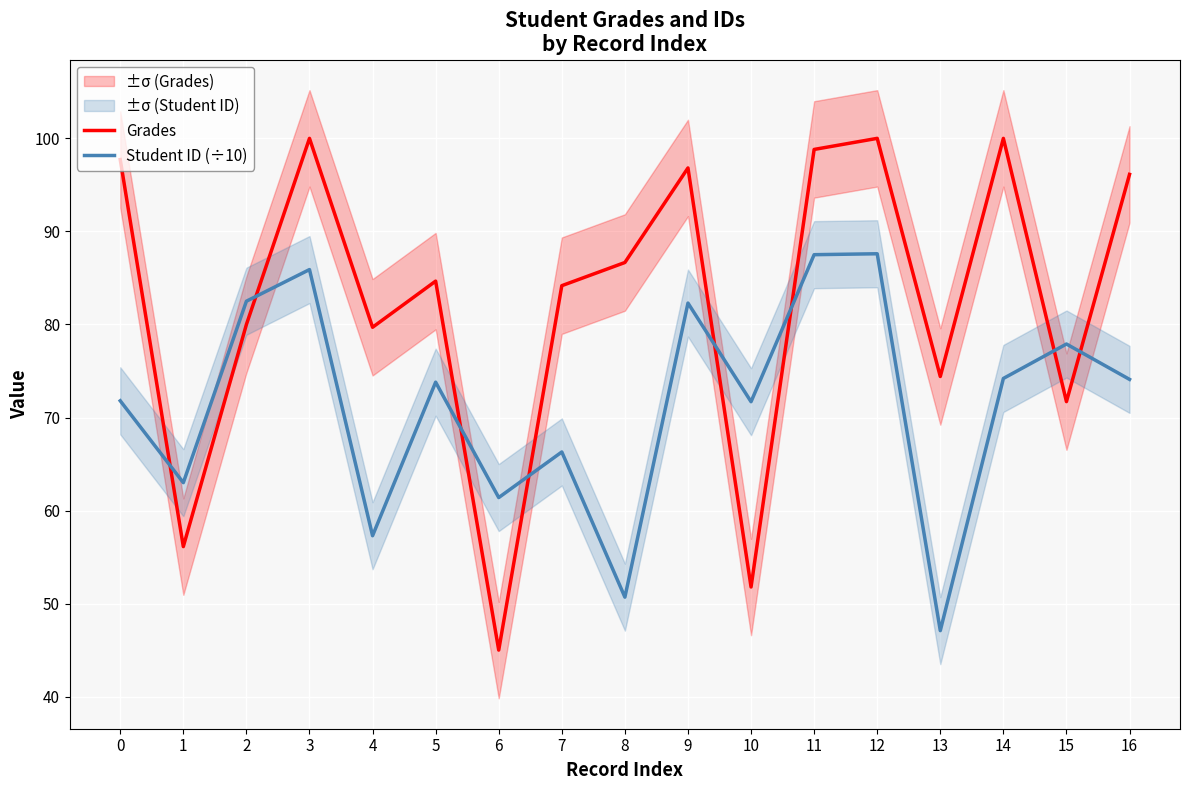

Which series has the largest range (max minus min)?

Grades